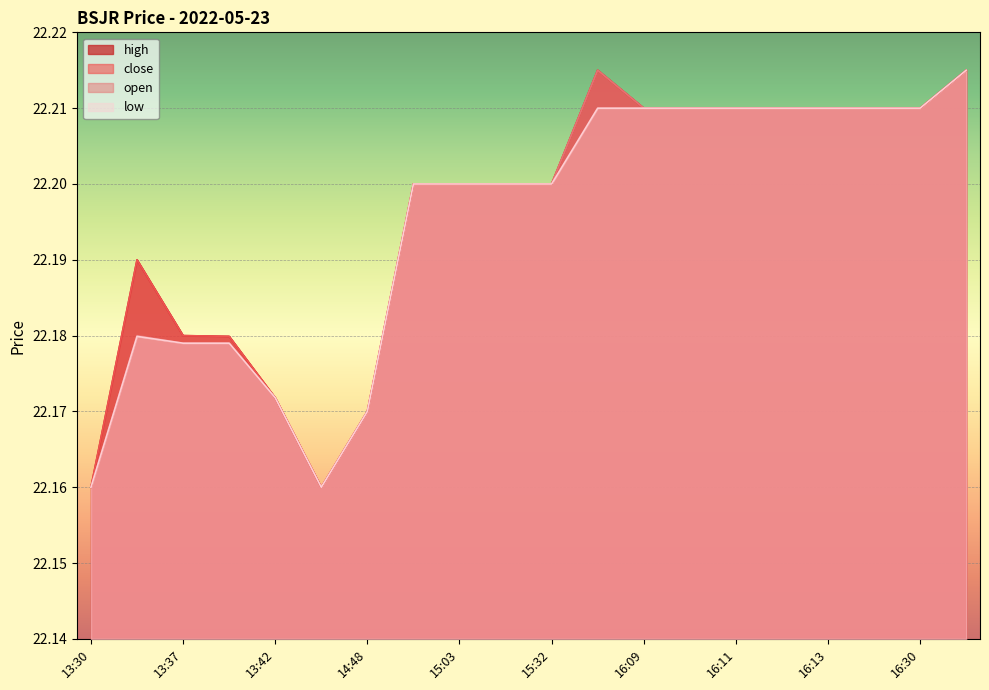

List the labels in order of close value, largest first.

16:08, 16:51, 16:09, 16:10, 16:11, 16:12, 16:13, 16:14, 16:30, 15:01, 15:03, 15:11, 15:32, 13:32, 13:37, 13:38, 13:42, 14:48, 13:30, 14:30